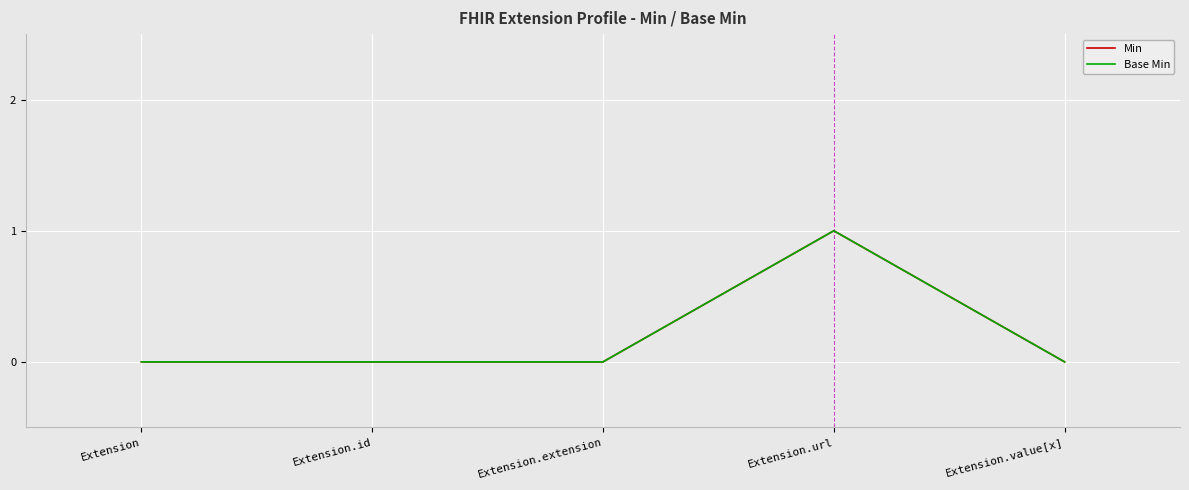

Does the chart display data point markers on the line(s)?

No